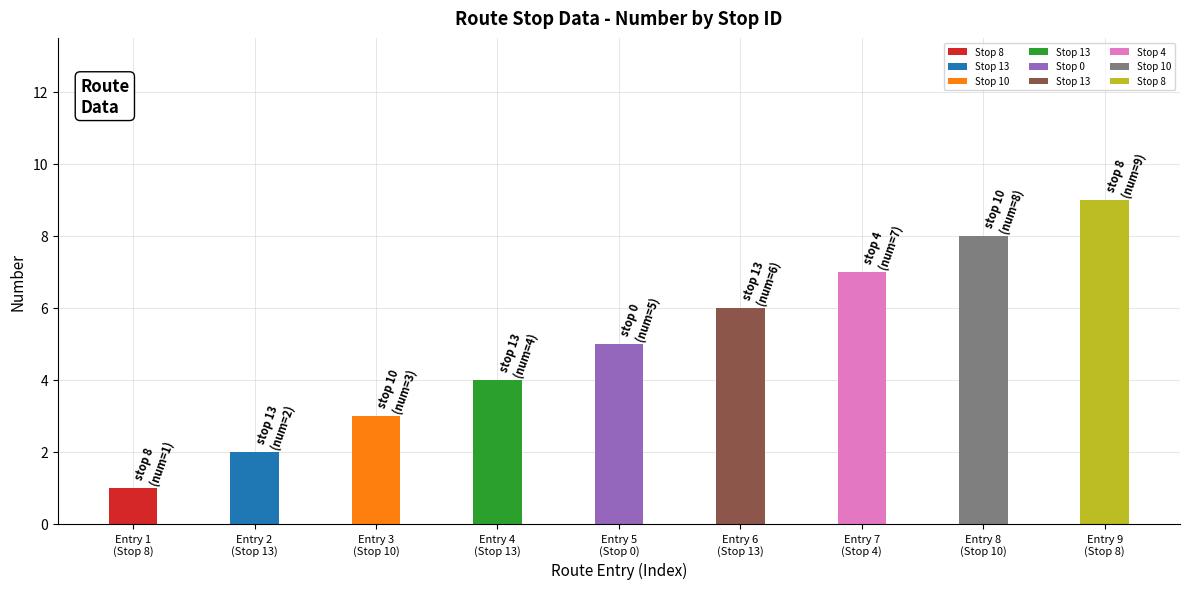

Where does the data first go above 5?

13